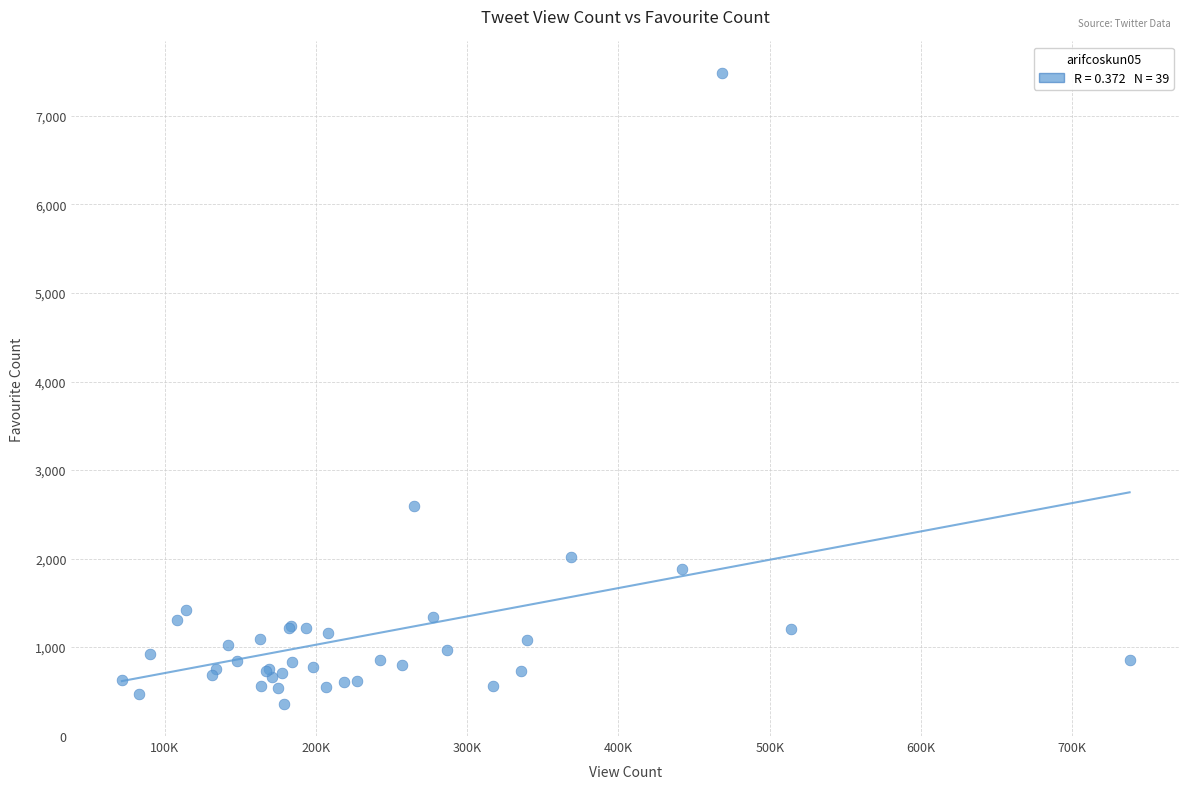

What Y value in the scatter plot is closest to 3918?

2596